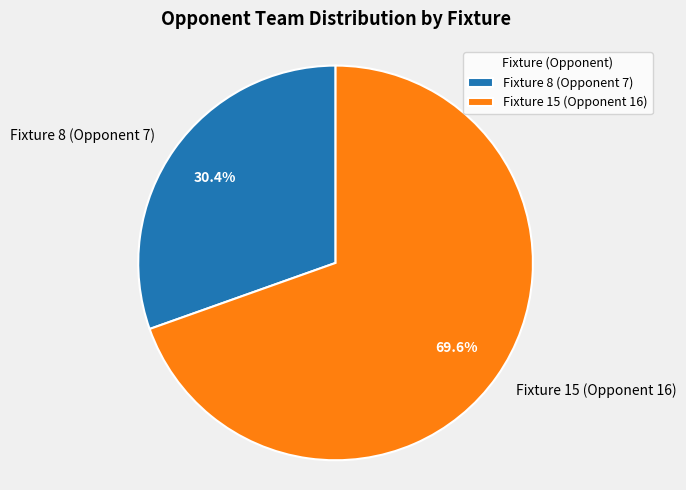

To the nearest percent, what portion does Fixture 8 (Opponent 7) represent?

30%